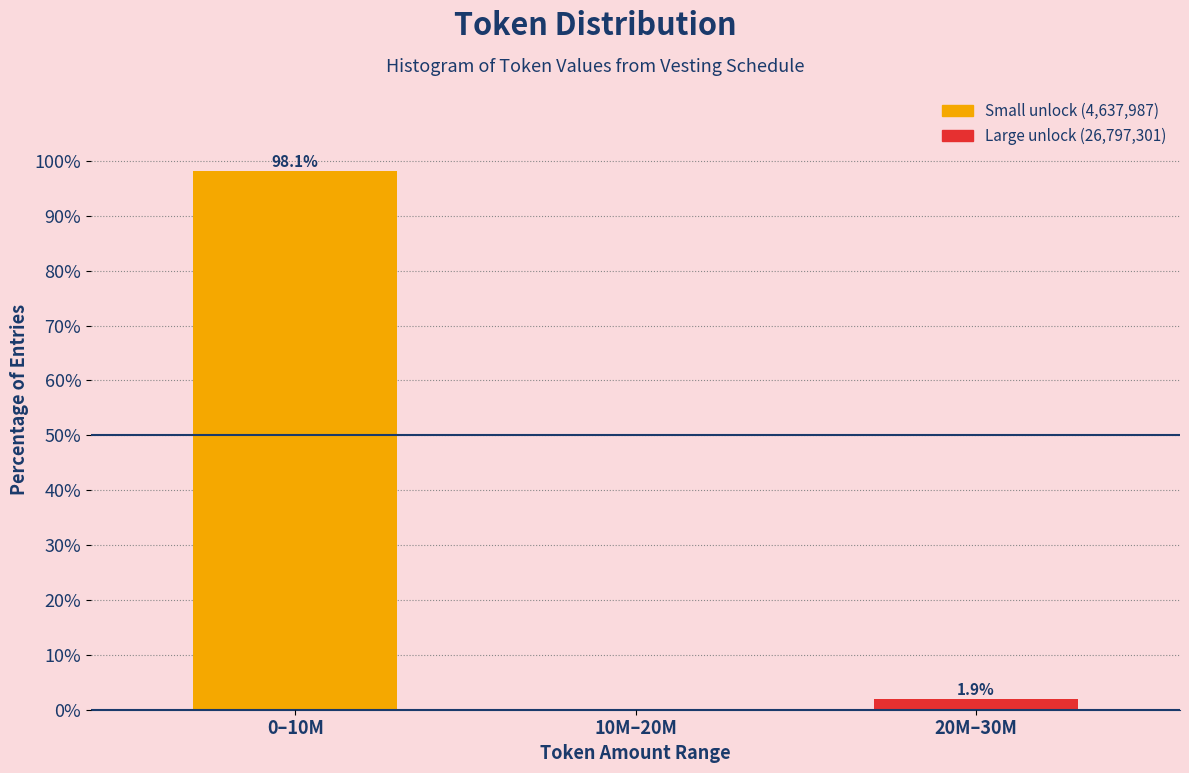

Reading left to right, extract all data points from this chart.

0–10M=98.1	10M–20M=0.0	20M–30M=1.9